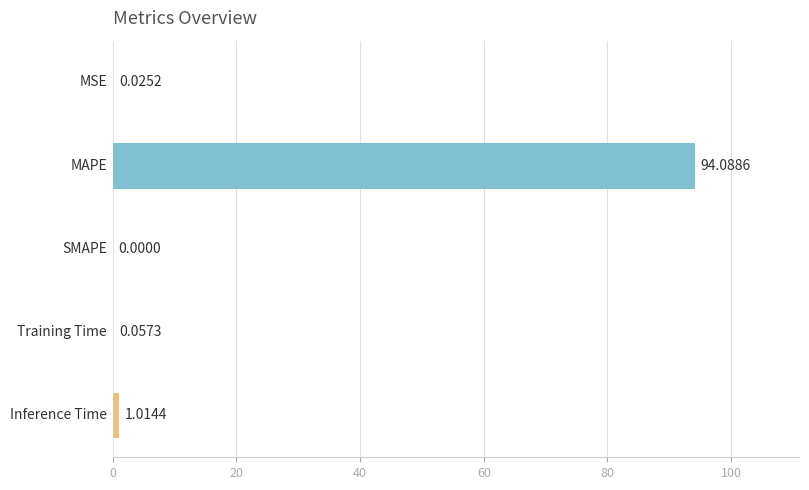

How many values exceed 0?

4